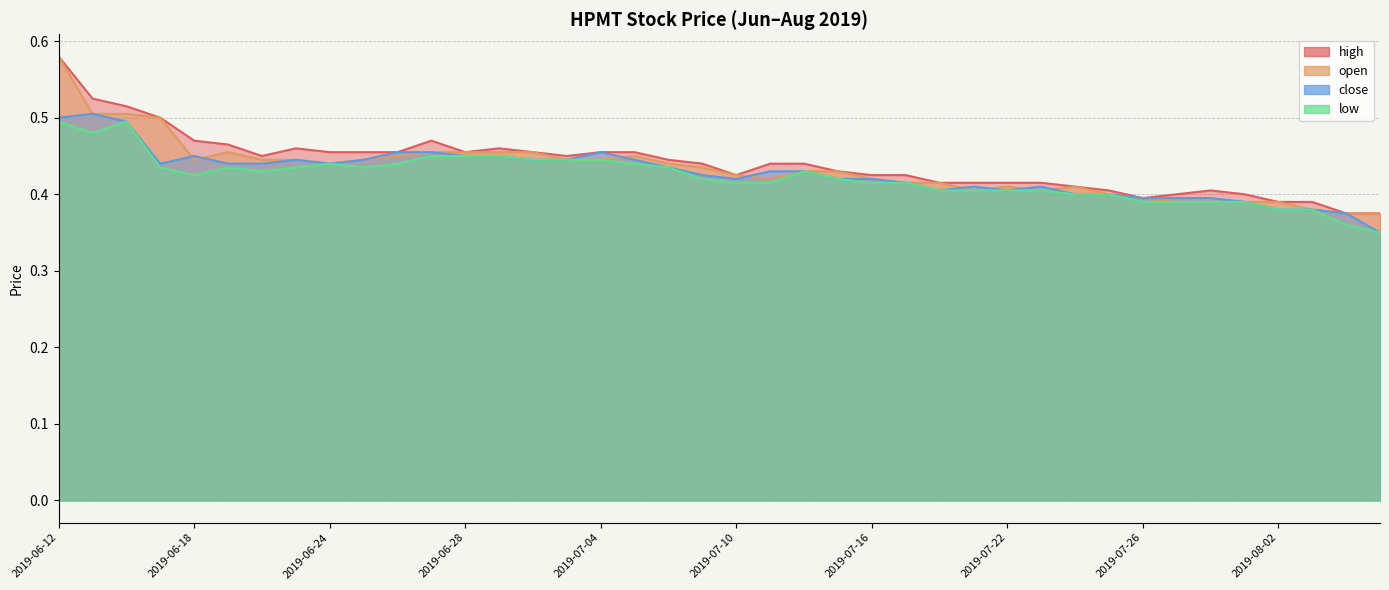

Is it true that low equals 0.4 at 2019-07-02?

True